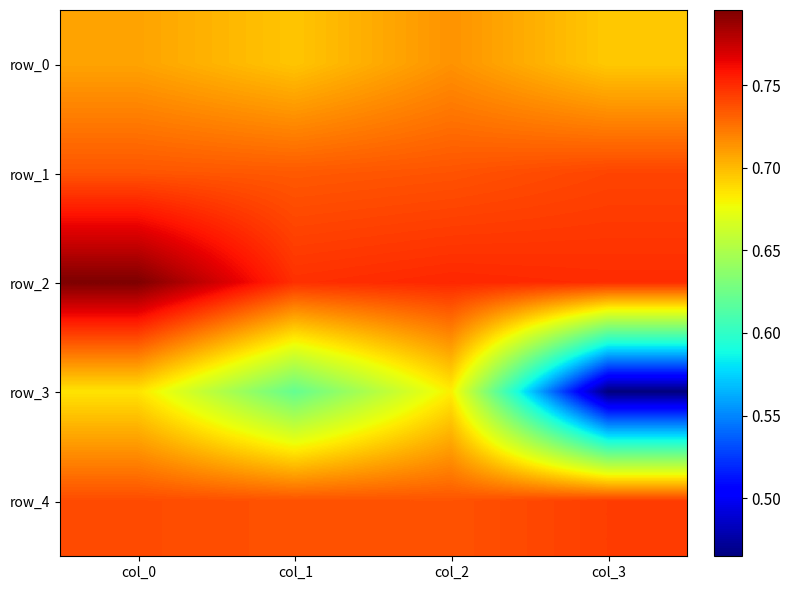

Rank the categories by row_4 value from highest to lowest.

col_3, col_0, col_1, col_2